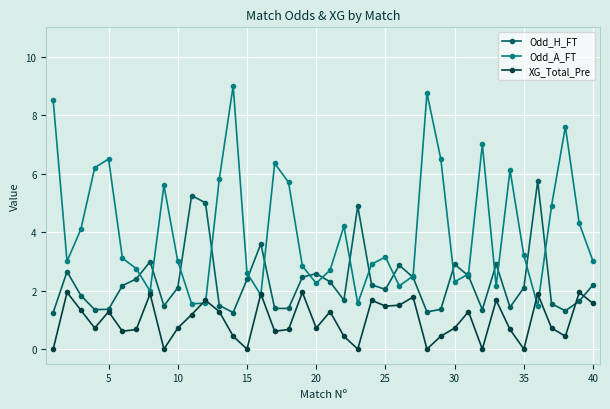

List the series in order of their overall mean, lowest first.

XG_Total_Pre, Odd_H_FT, Odd_A_FT